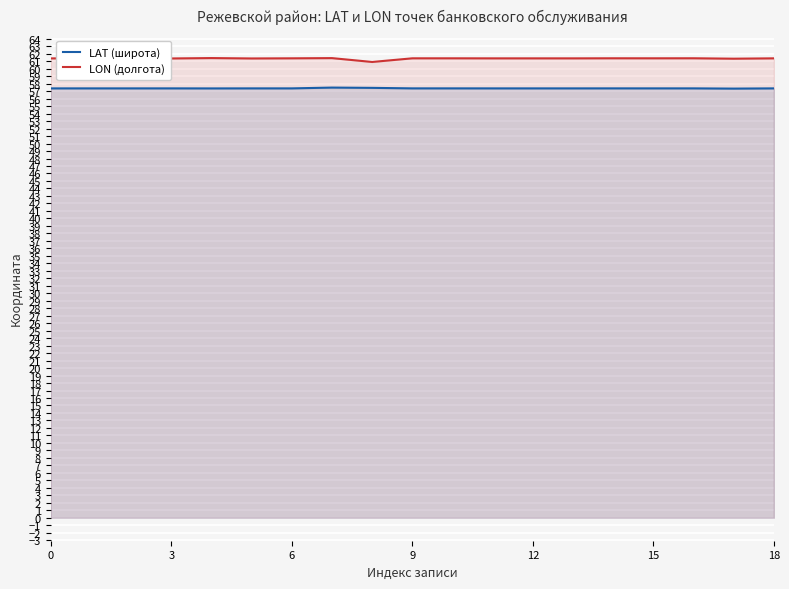

In LAT (широта), how many points are higher than both neighbors (excluding endpoints)?

6